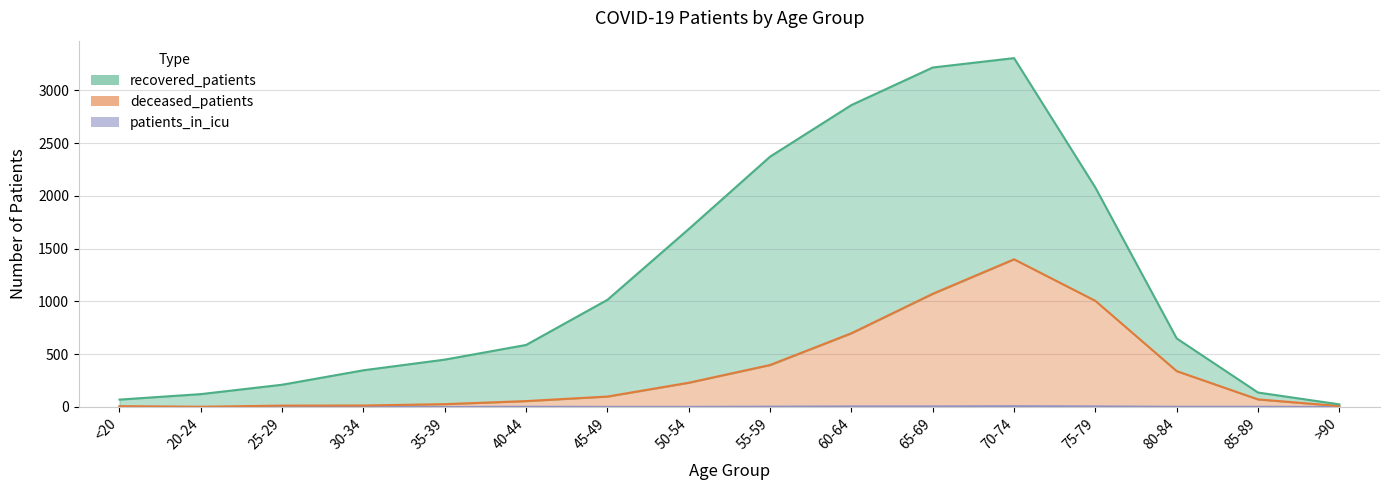

What is the highest value of the deceased_patients series?

1400